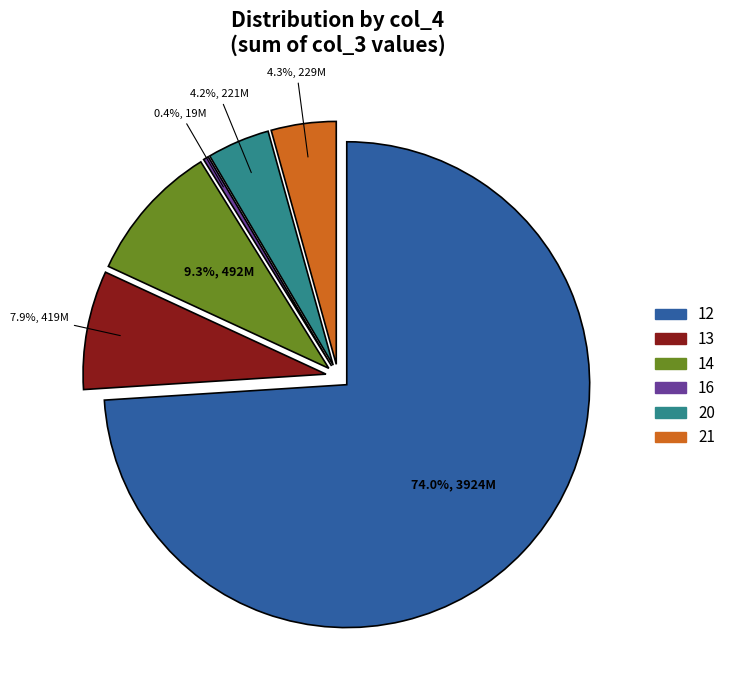

What percentage is the 12 slice, to the nearest percent?

74%